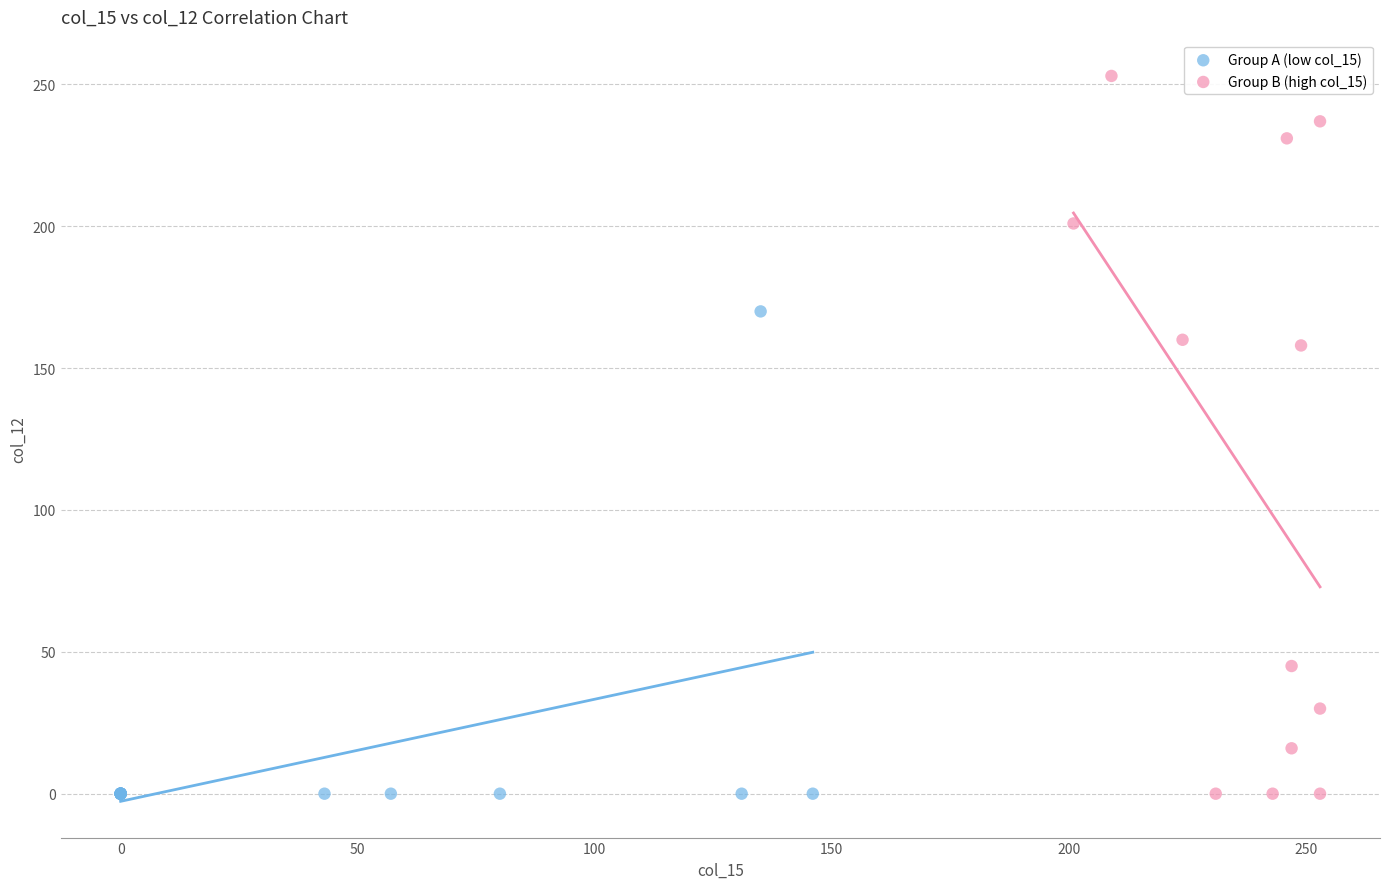

Which series has the widest spread of Y values?

Group B (high col_15)